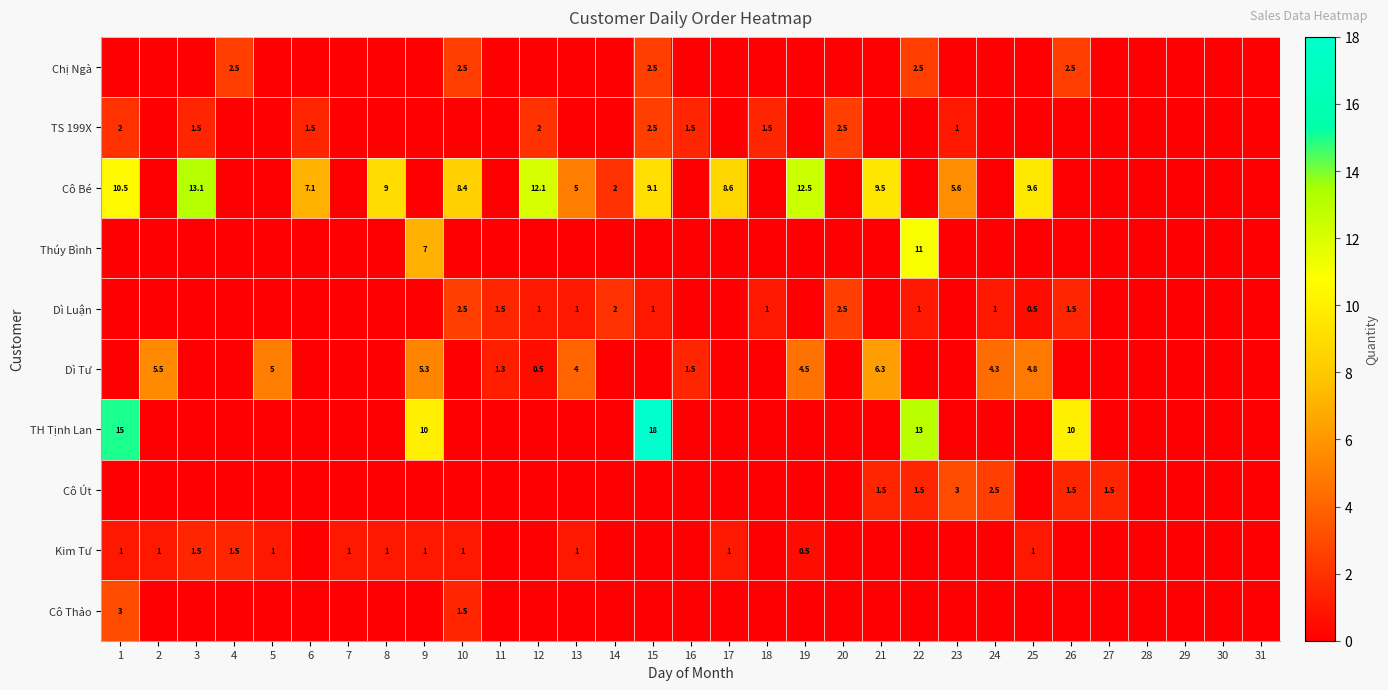

Is it true that Dì Luận equals 1.0 at 18?

True